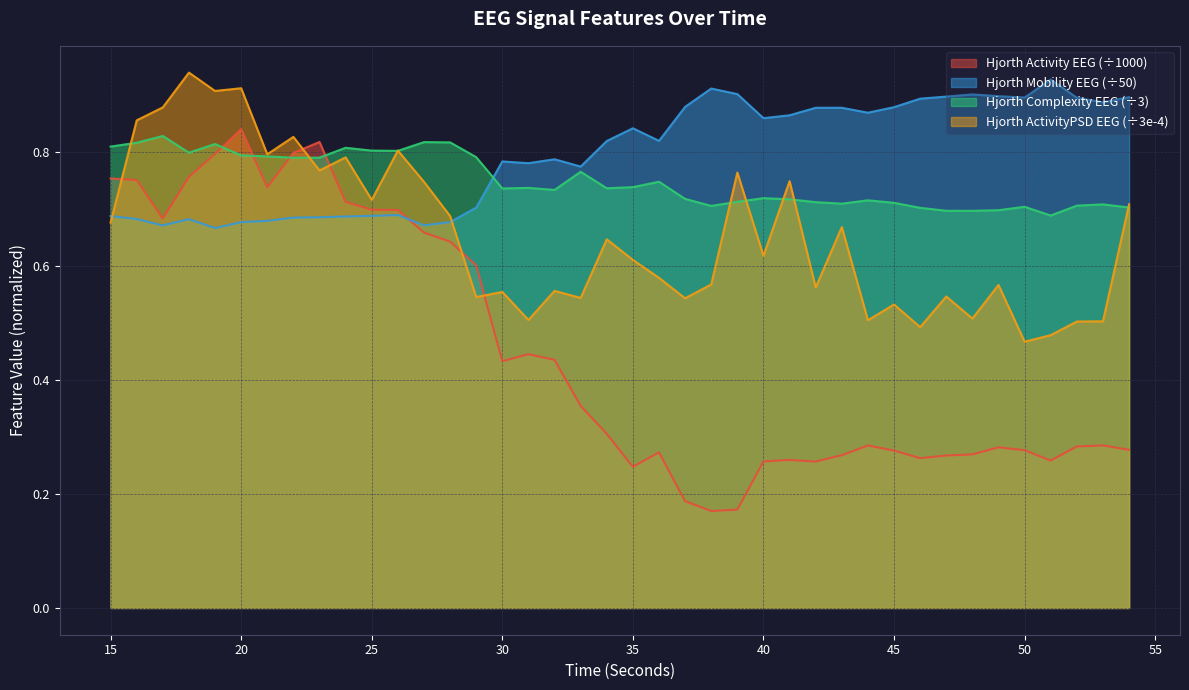

What are all the series names shown in the legend?

Hjorth Activity EEG (÷1000), Hjorth Mobility EEG (÷50), Hjorth Complexity EEG (÷3), Hjorth ActivityPSD EEG (÷3e-4)